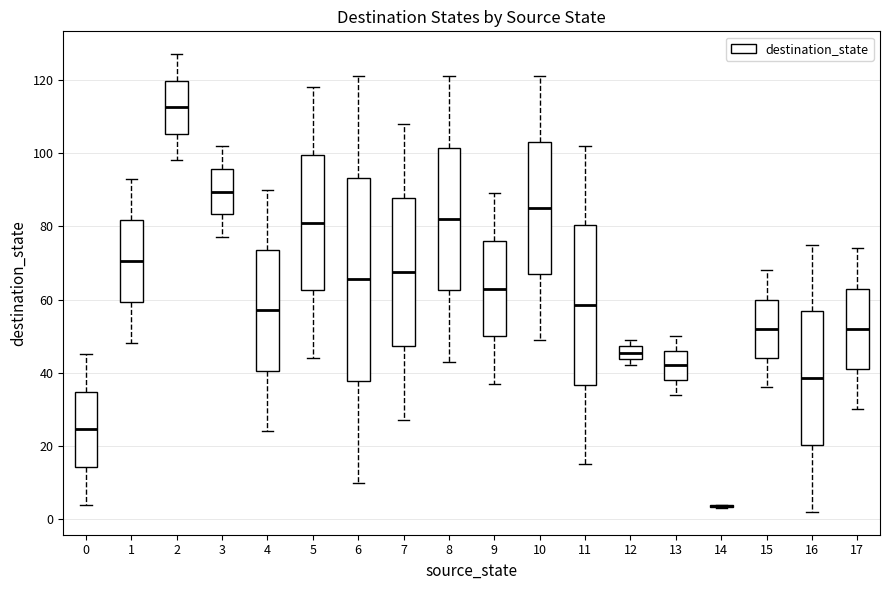

Reading left to right, read every box against the y-axis: the position of its median line, the range the box covers, and the ends of its whiskers. The values are not printed on the chart, so give them approximately, as read against the axis.

0: median 24, box 14 to 34, whiskers 4 to 46
1: median 70, box 60 to 82, whiskers 48 to 94
2: median 112, box 106 to 120, whiskers 98 to 128
3: median 90, box 84 to 96, whiskers 78 to 102
4: median 58, box 40 to 74, whiskers 24 to 90
5: median 82, box 62 to 100, whiskers 44 to 118
6: median 66, box 38 to 94, whiskers 10 to 122
7: median 68, box 48 to 88, whiskers 28 to 108
8: median 82, box 62 to 102, whiskers 44 to 122
9: median 64, box 50 to 76, whiskers 38 to 90
10: median 86, box 68 to 104, whiskers 50 to 122
11: median 58, box 36 to 80, whiskers 16 to 102
12: median 46, box 44 to 48, whiskers 42 to 50
13: median 42, box 38 to 46, whiskers 34 to 50
14: box collapsed to a line at 4, whiskers 4 to 4
15: median 52, box 44 to 60, whiskers 36 to 68
16: median 38, box 20 to 56, whiskers 2 to 76
17: median 52, box 42 to 64, whiskers 30 to 74